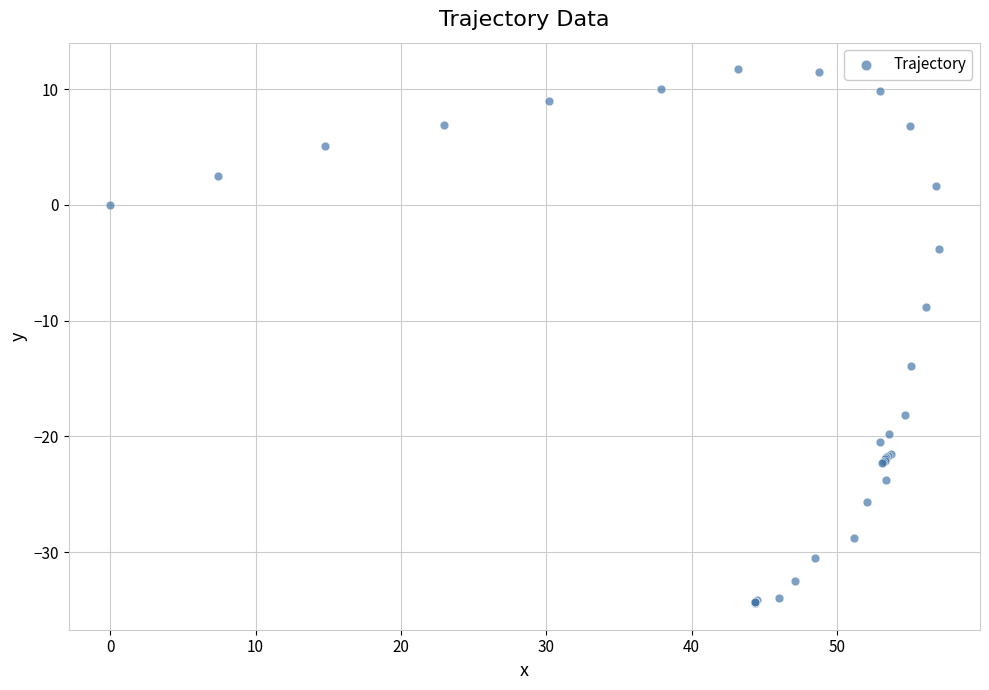

What Y value in the scatter plot is closest to -11?

-8.8